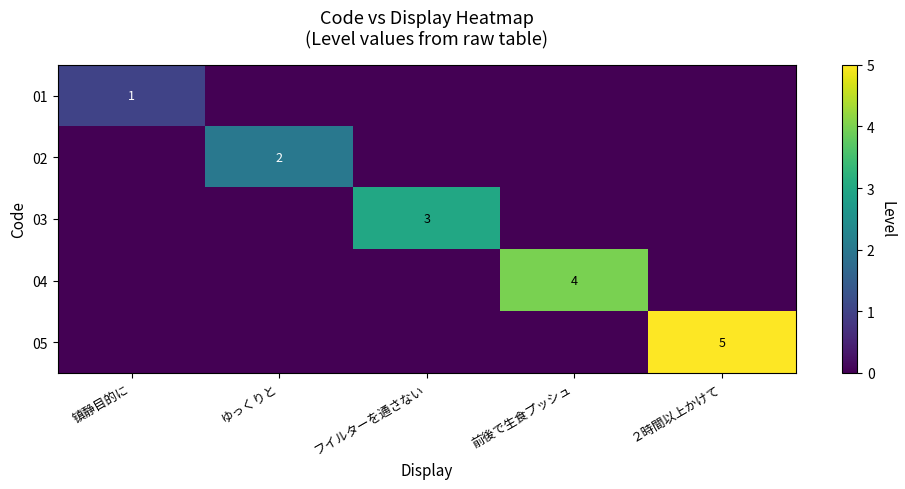

True or false: 01 has a value of 2 at 镇静目的に.

False